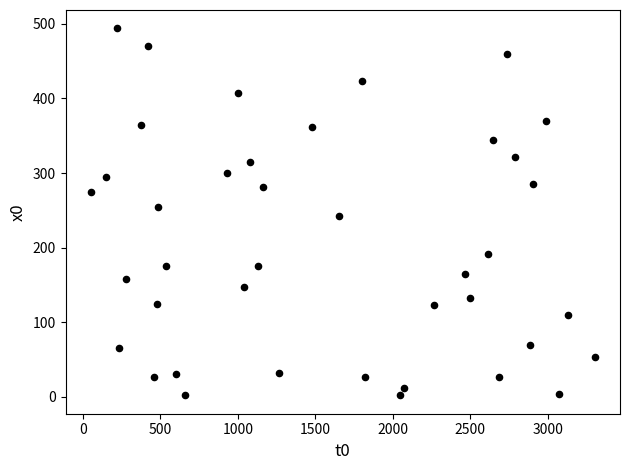

What is the range of Y values (max minus min)?

492